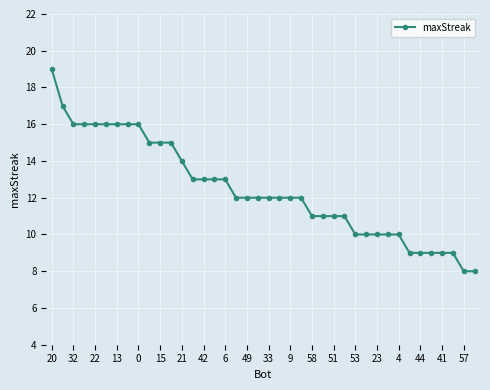

Reading right to left, what are all the values shown in this chart?

8	8	9	9	9	9	9	10	10	10	10	10	11	11	11	11	12	12	12	12	12	12	12	13	13	13	13	14	15	15	15	16	16	16	16	16	16	16	17	19